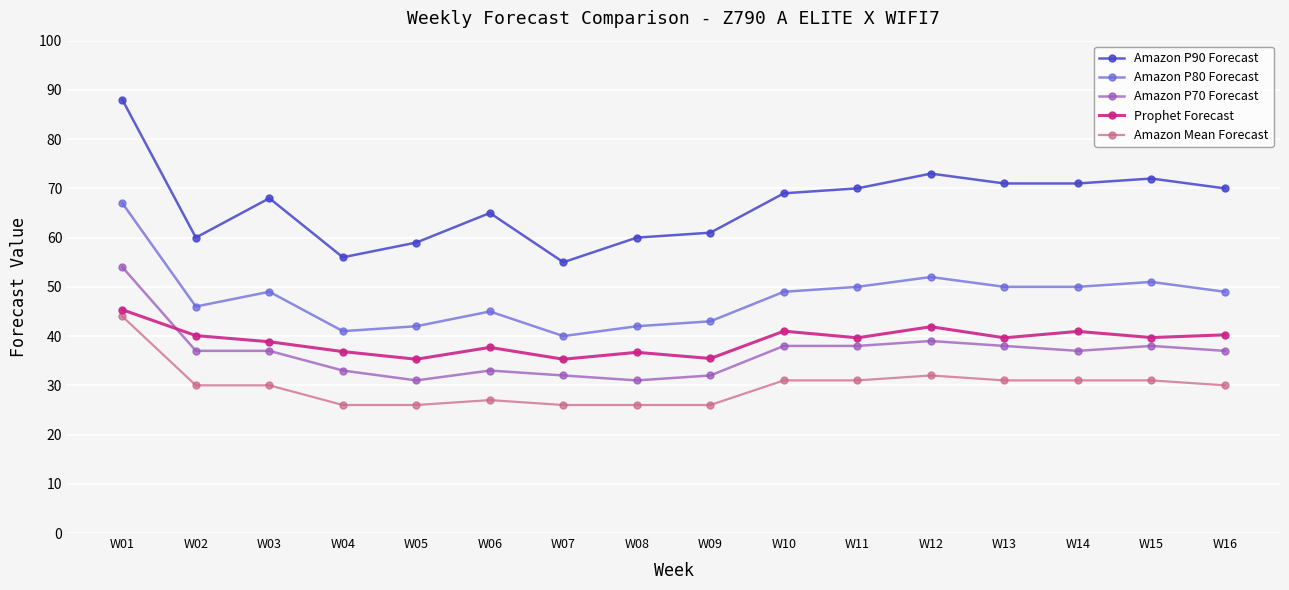

At how many categories does at least one series exceed 57?

14